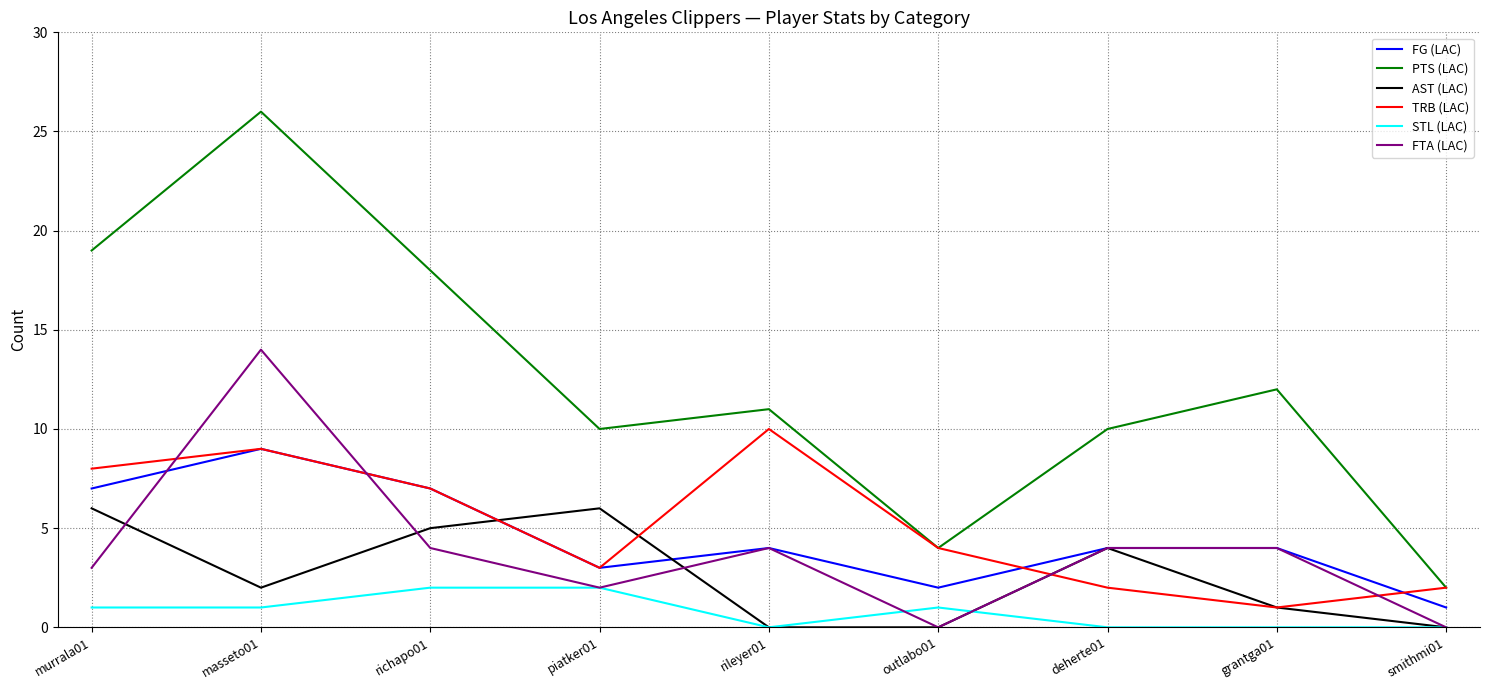

Where is AST (LAC) nearest to the value 3?

masseto01